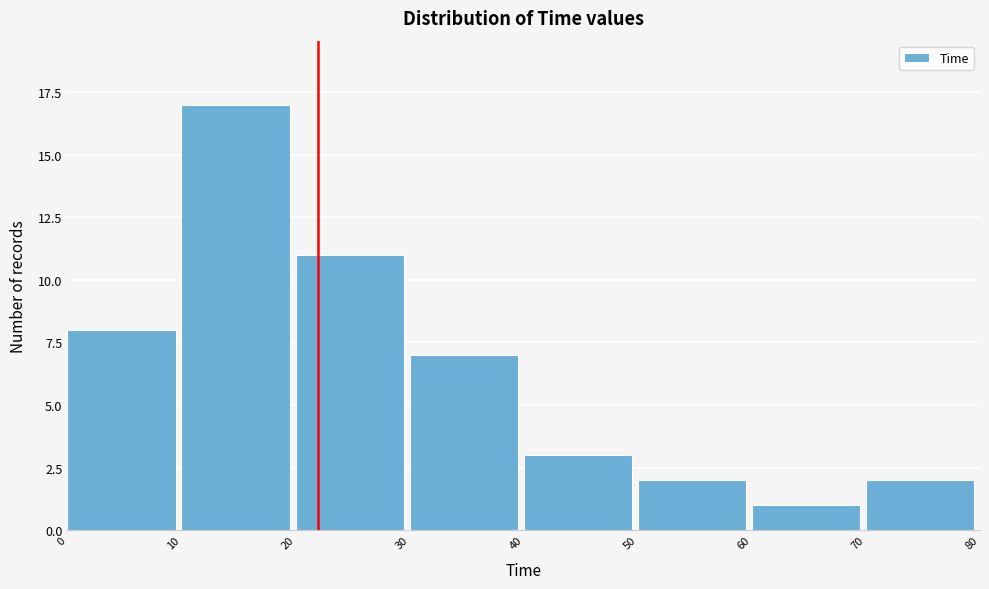

Reading left to right, transcribe this chart: for each bar, give the range it covers on the x-axis and its height. The values are not printed on the chart, so give them approximately, as read against the axis.

0 to 10: 8
10 to 20: 17
20 to 30: 11
30 to 40: 7
40 to 50: 3
50 to 60: 2
60 to 70: 1
70 to 80: 2